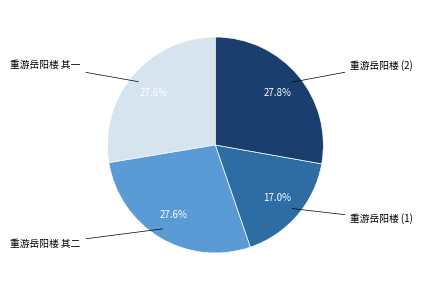

Does 重游岳阳楼 其一 represent more than half of the total?

No